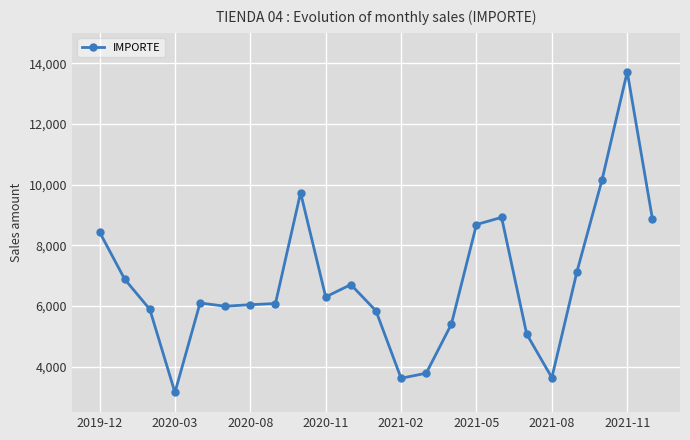

What is the value of the 7th point from the left?

6041.2